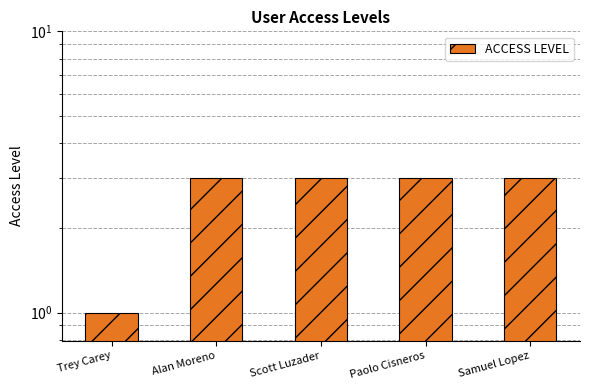

How many series are shown in this chart?

1